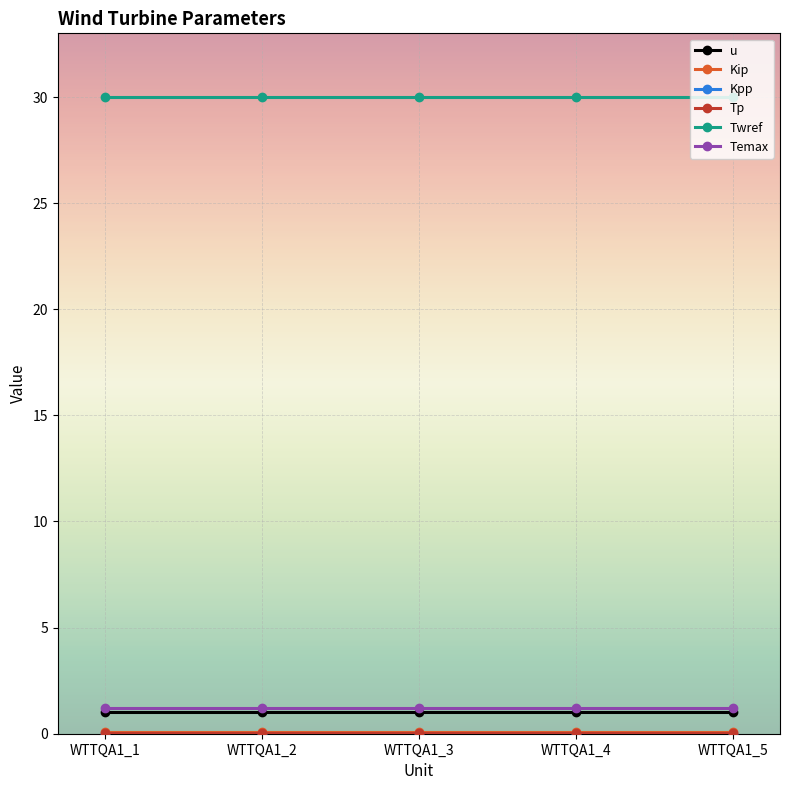

Is it true that Twref equals 46.0 at WTTQA1_3?

False